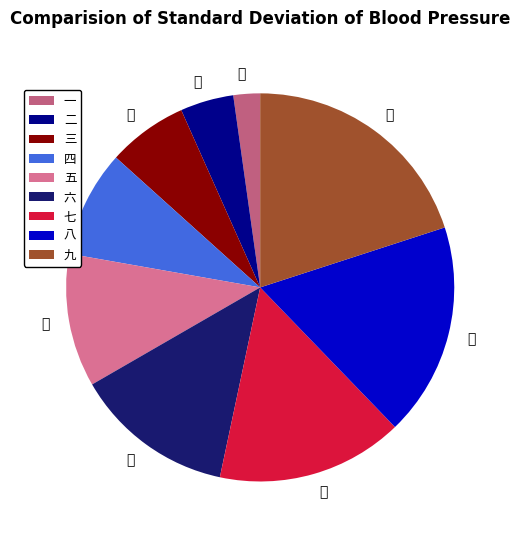

The 三 slice represents 7% of the pie. True or false?

True